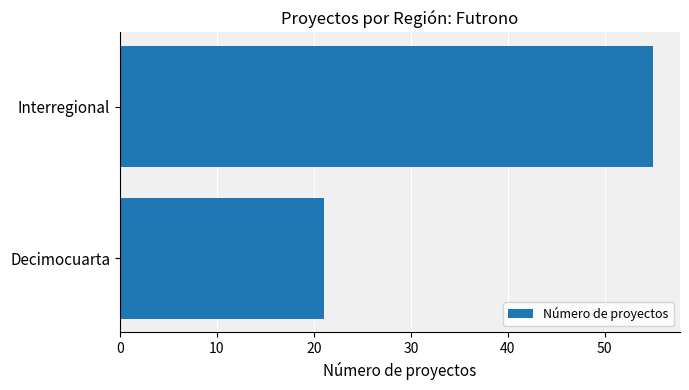

Approximately how many times larger is the value at Decimocuarta compared to Interregional?

0.4